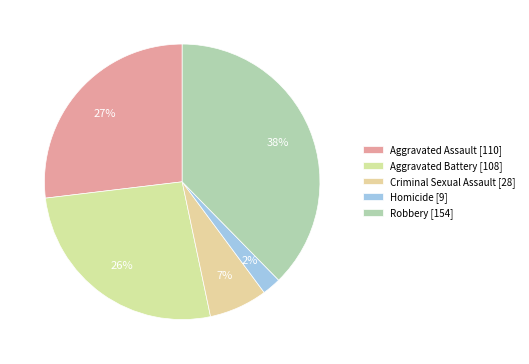

How many slices are in this pie chart?

5